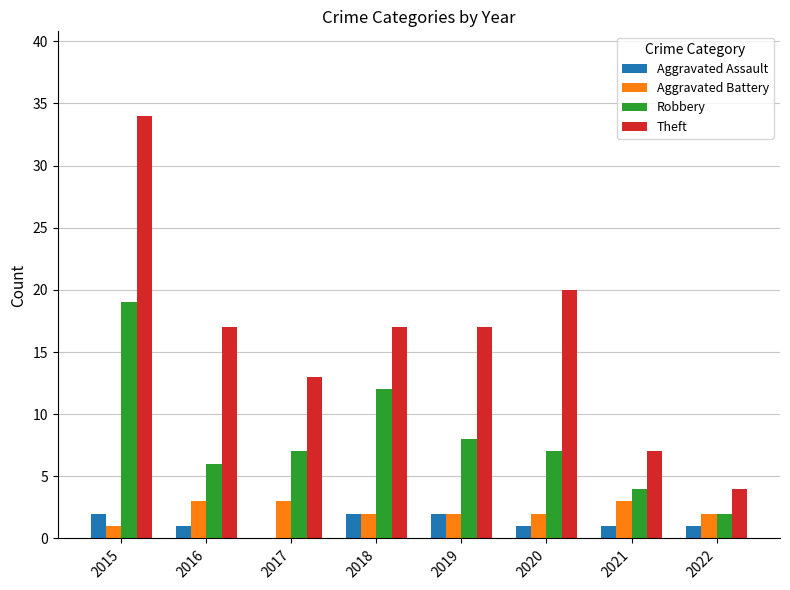

Which series changed the most between 2020 and 2021?

Theft